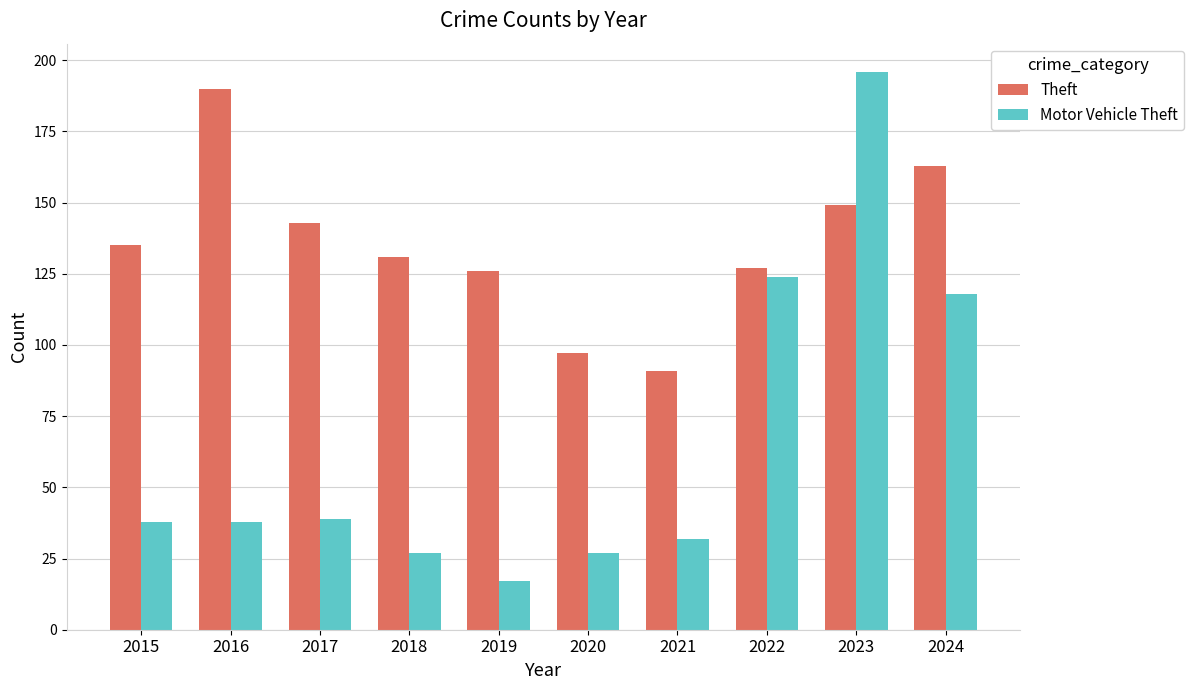

How many series are shown in this chart?

2